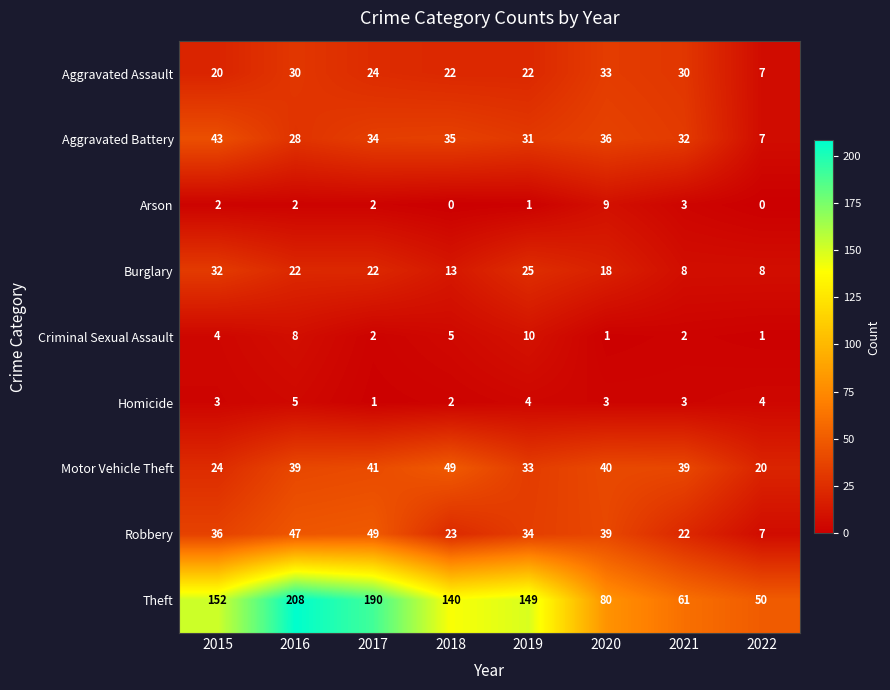

What is the spread (max minus min) of values at 2018?

140